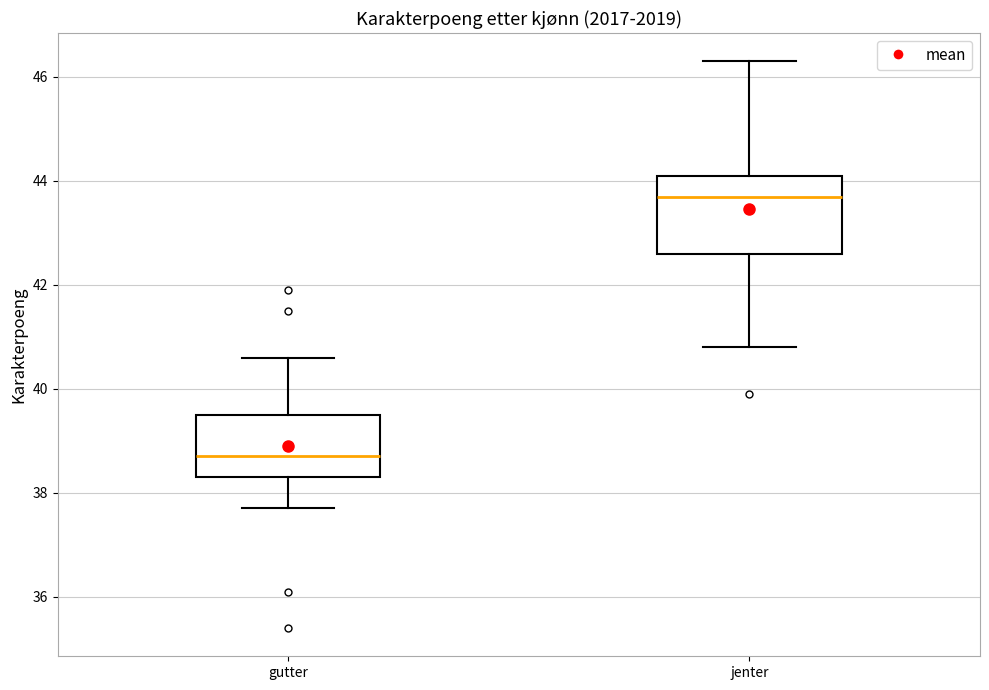

Where does the median line of the box for gutter sit on the y-axis? The values are not printed on the chart, so give them approximately, as read against the axis.

38.8